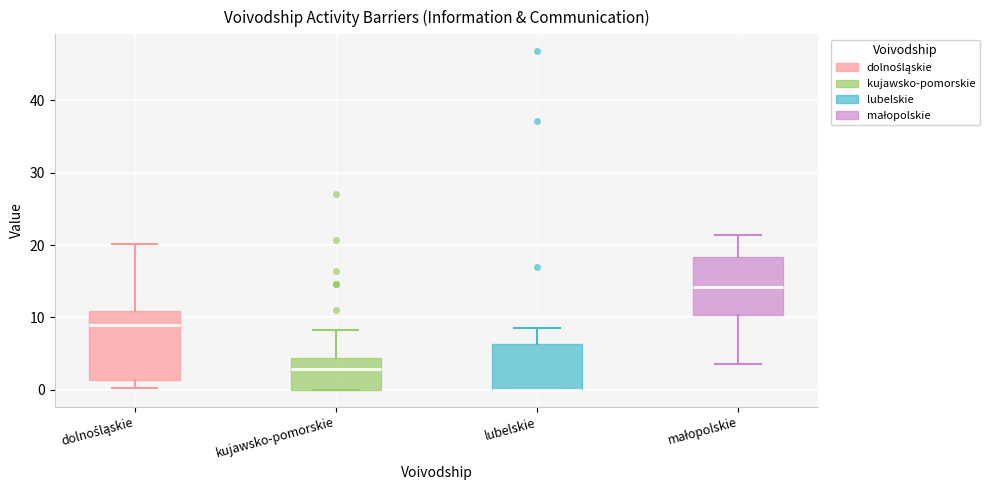

Which box is the tallest, from its lower edge to its upper edge?

dolnośląskie